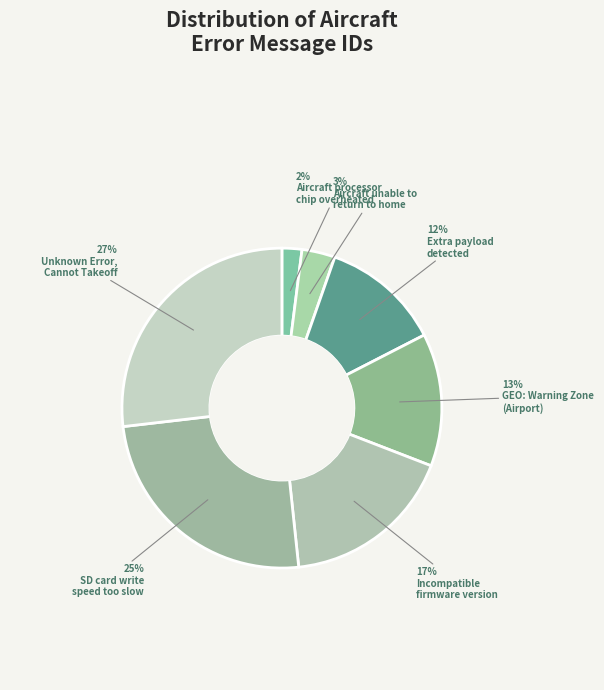

Count the number of slices in the pie.

7